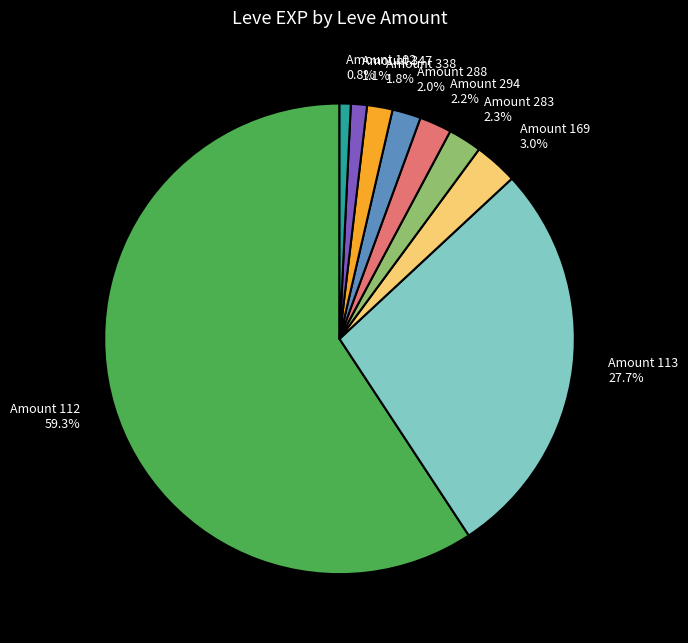

How many slices are in this pie chart?

9